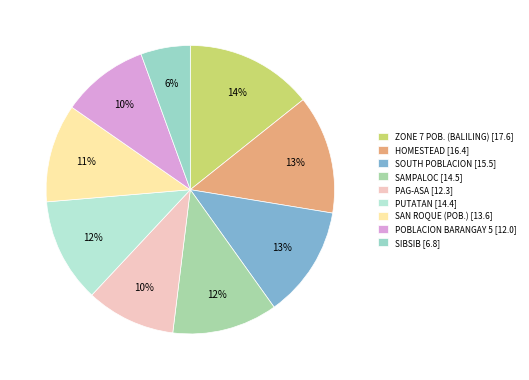

Count the number of slices in the pie.

9